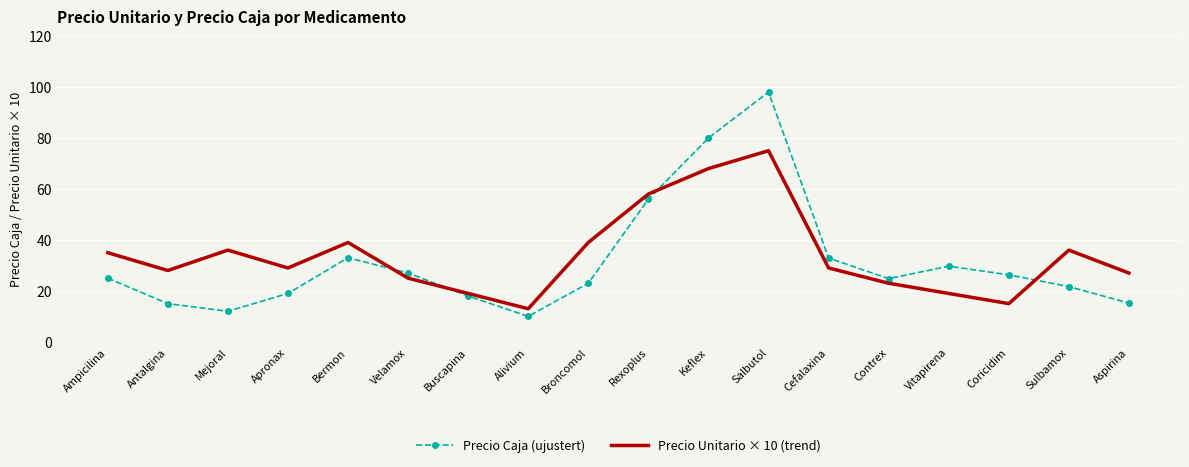

Is it true that Precio Unitario × 10 (trend) equals 43.8 at Apronax?

False